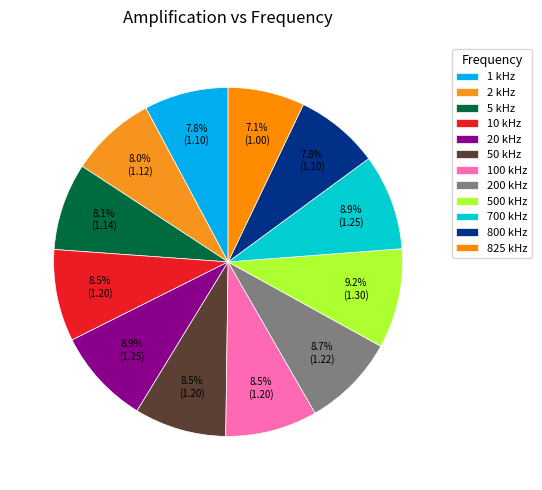

How many slices are in this pie chart?

12